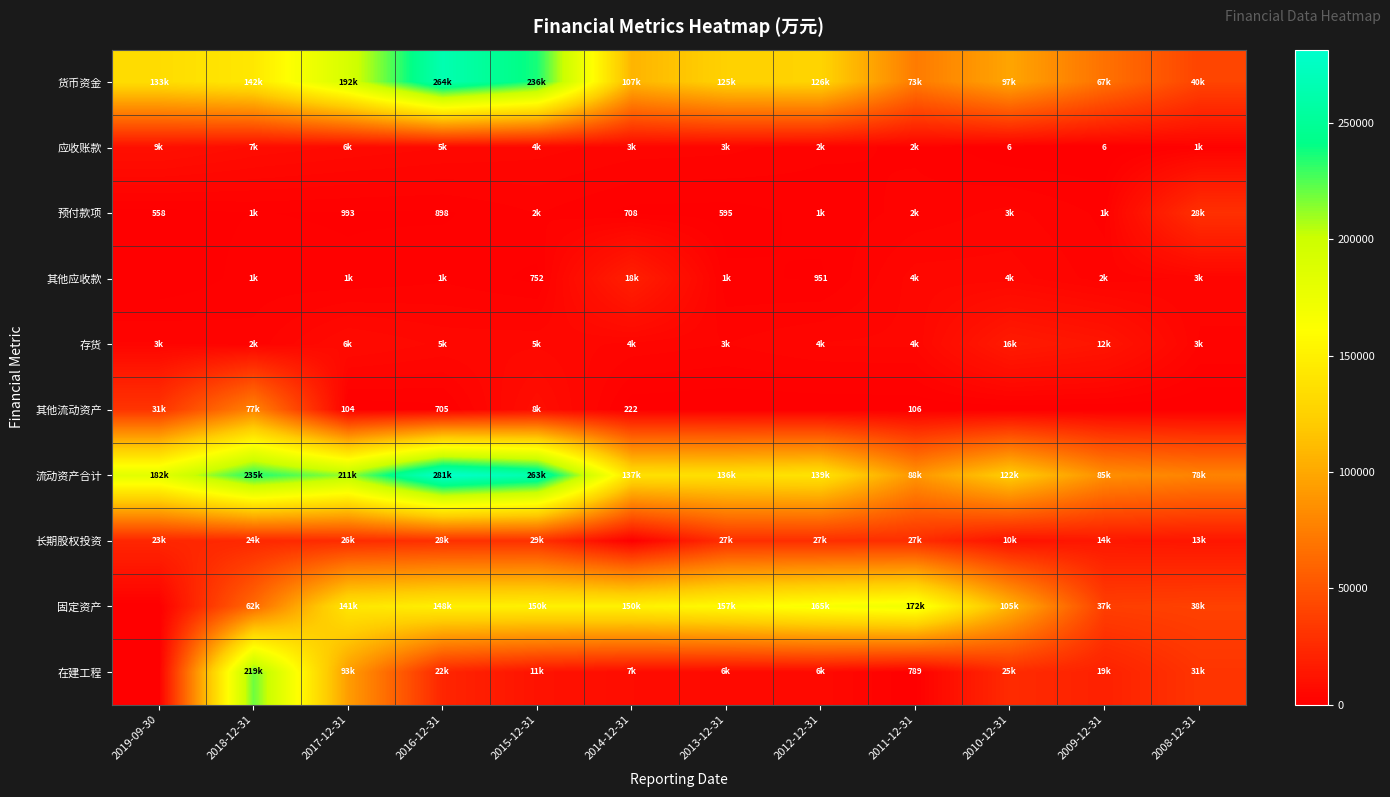

The 货币资金 series shows 192603 at 2017-12-31. True or false?

True